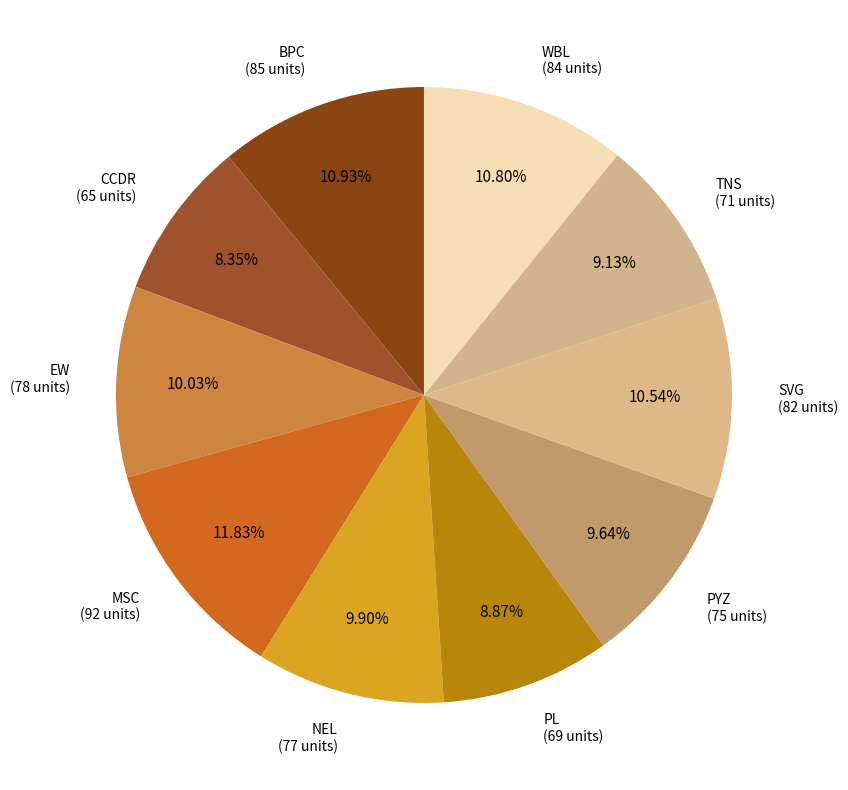

Rank the categories by value from lowest to highest.

CCDR, PL, TNS, PYZ, NEL, EW, SVG, WBL, BPC, MSC